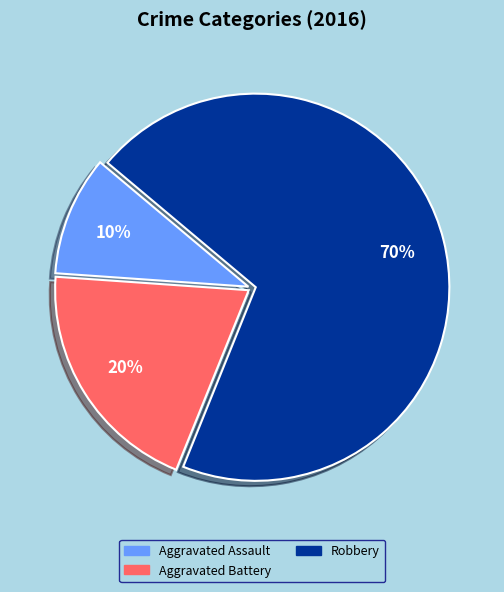

Which category has the biggest portion of the pie?

Robbery